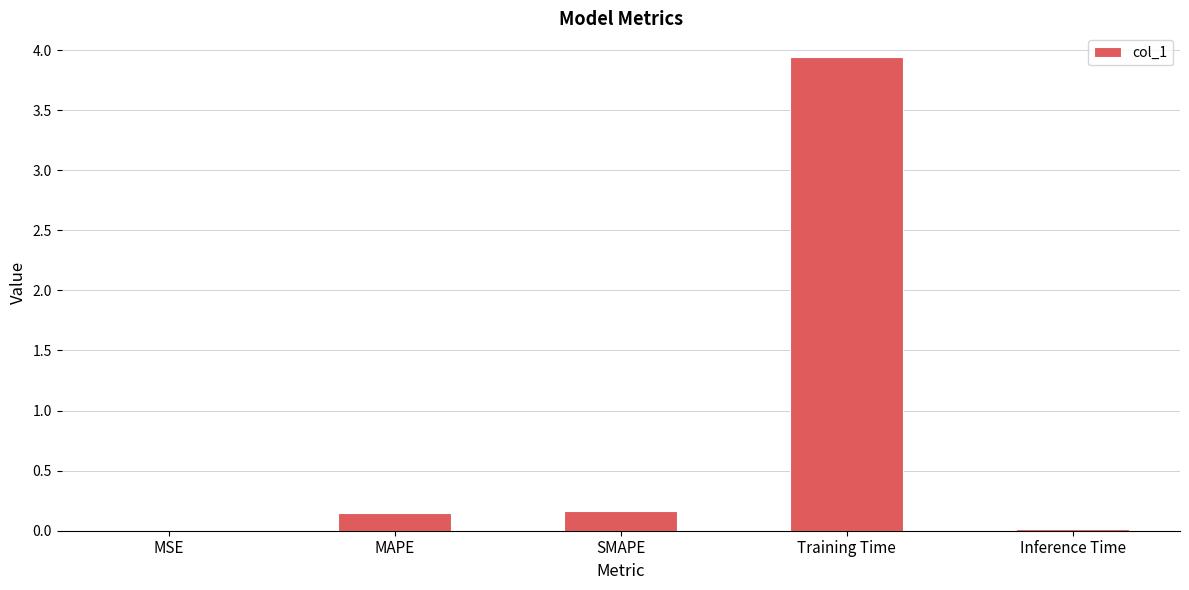

What is the sum of all values?

4.3